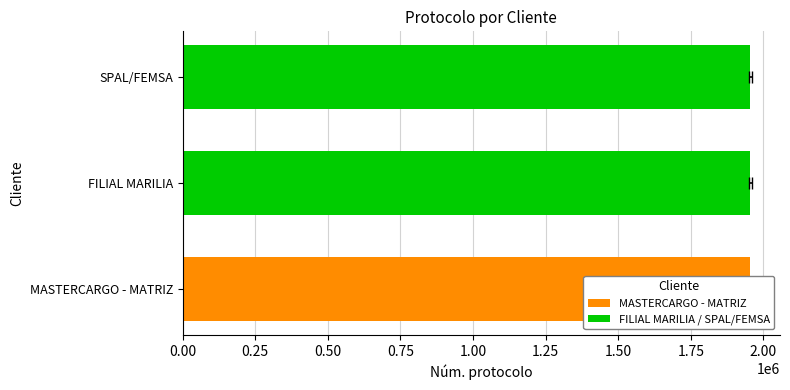

Approximately how many times larger is the value at MASTERCARGO - MATRIZ compared to FILIAL MARILIA?

1.0